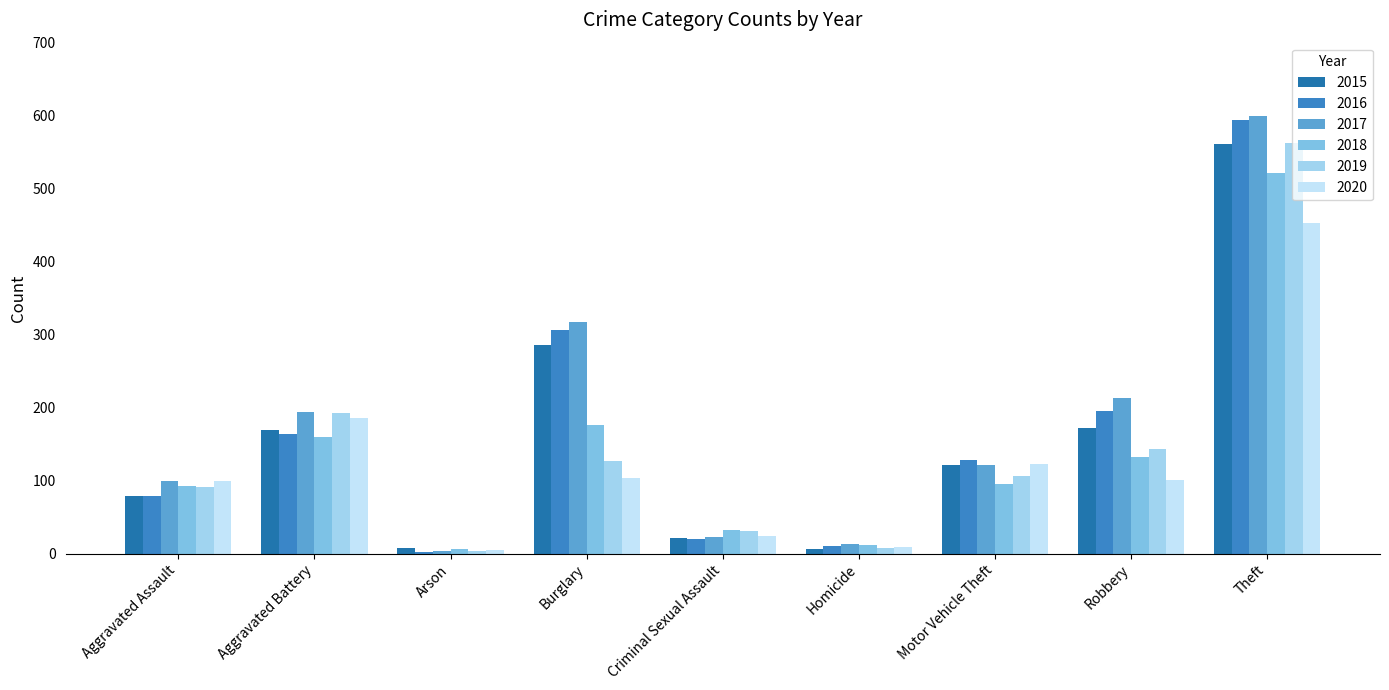

What is the difference between the highest and lowest values at Arson?

5